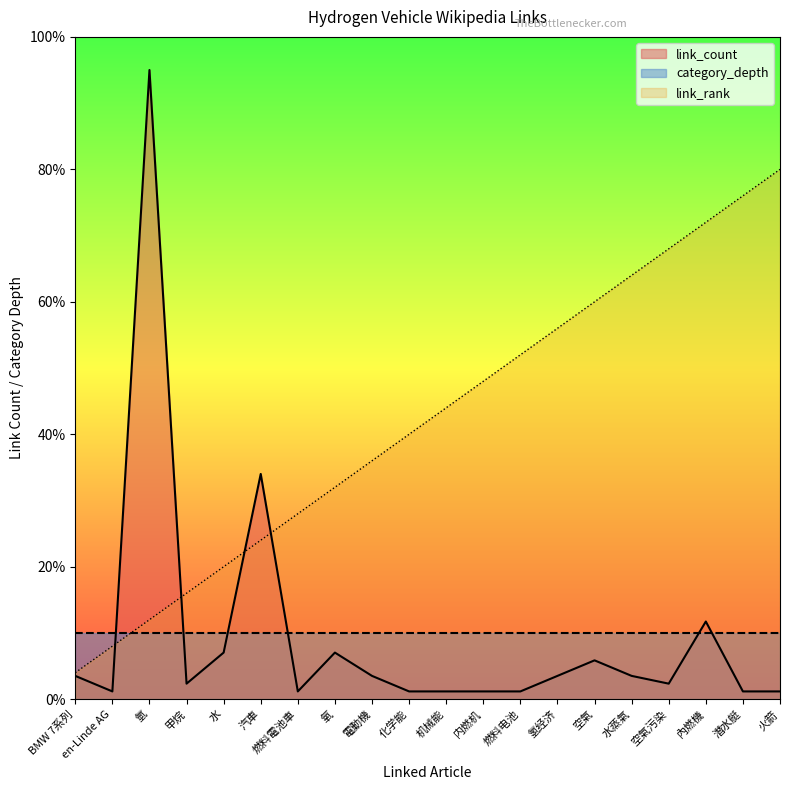

At which category does link_count reach its first local valley?

en-Linde AG